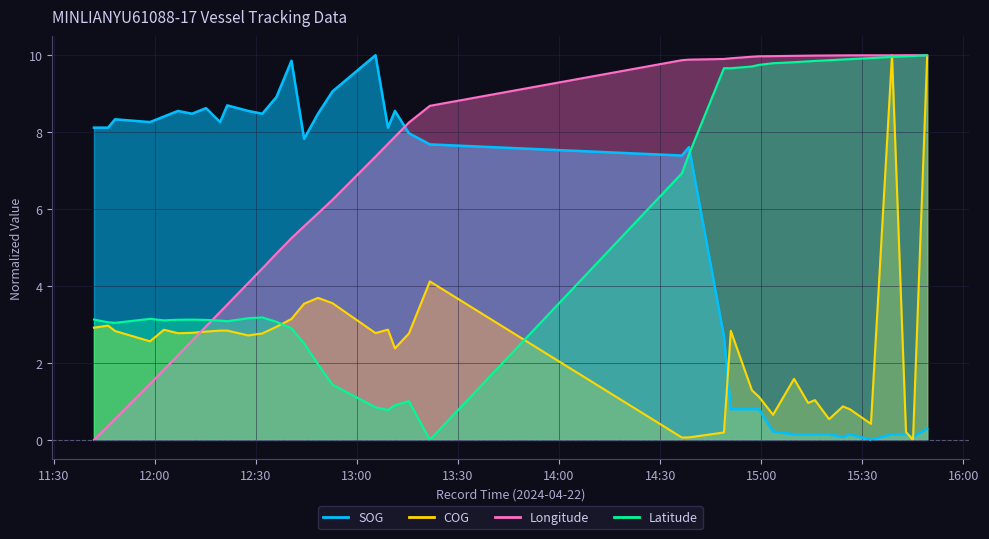

What are all the series names shown in the legend?

SOG, COG, Longitude, Latitude